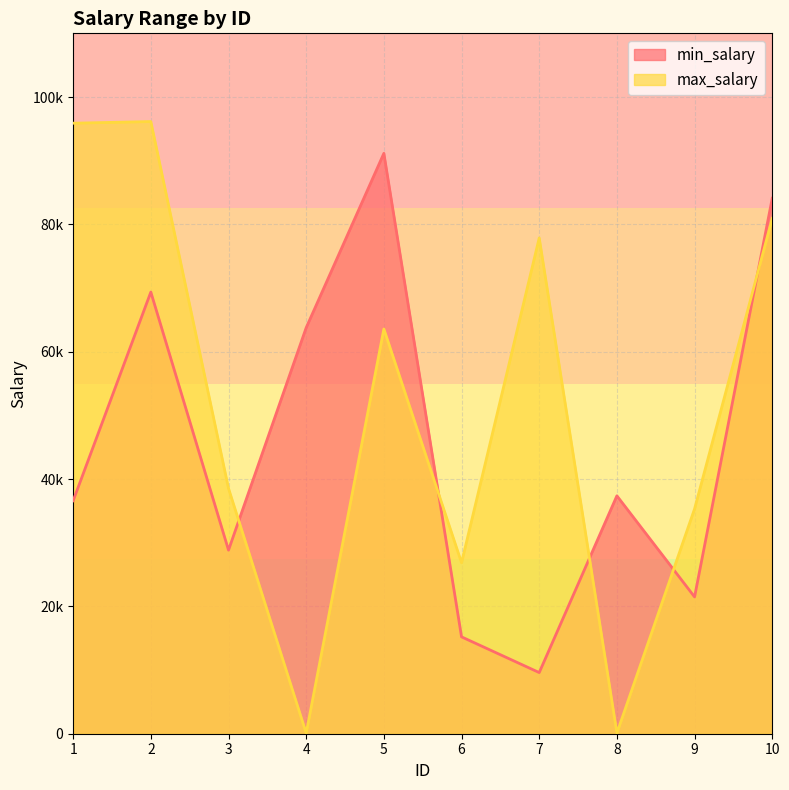

In max_salary, how many points are lower than both neighbors (excluding endpoints)?

3